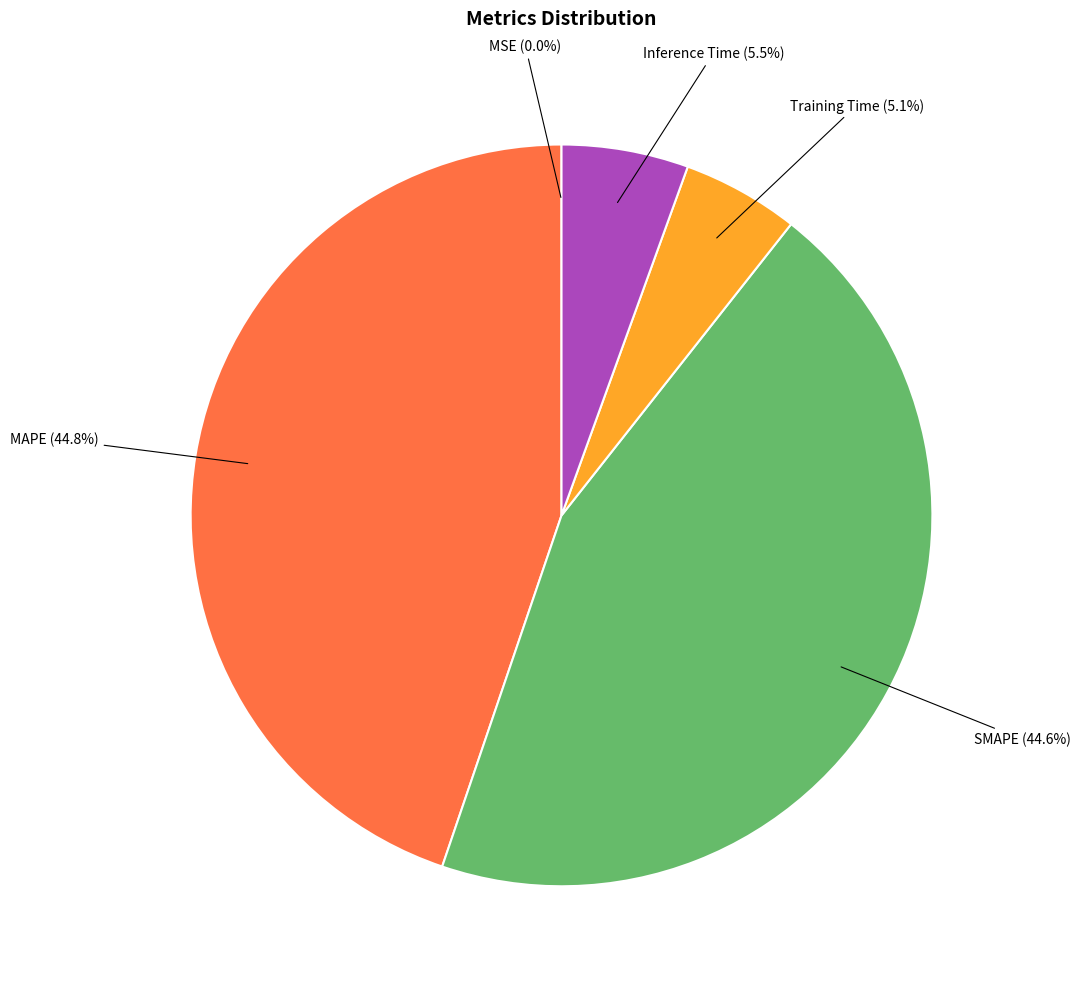

Do SMAPE and MAPE together represent more than half of the pie?

Yes